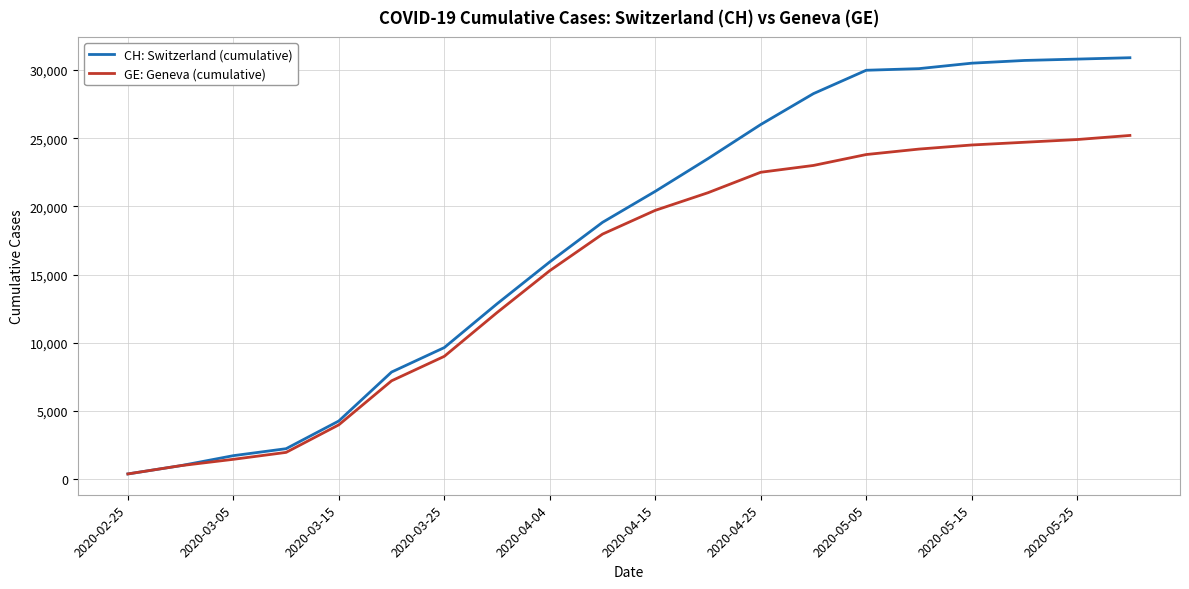

What is the greatest value displayed?

30900